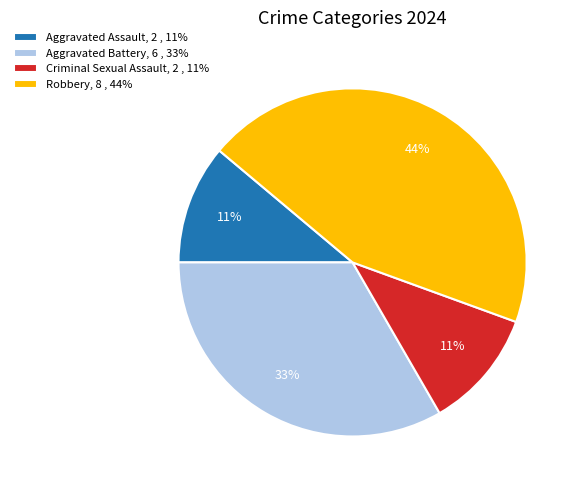

What is the ratio of the value at Criminal Sexual Assault to the value at Aggravated Battery?

0.3